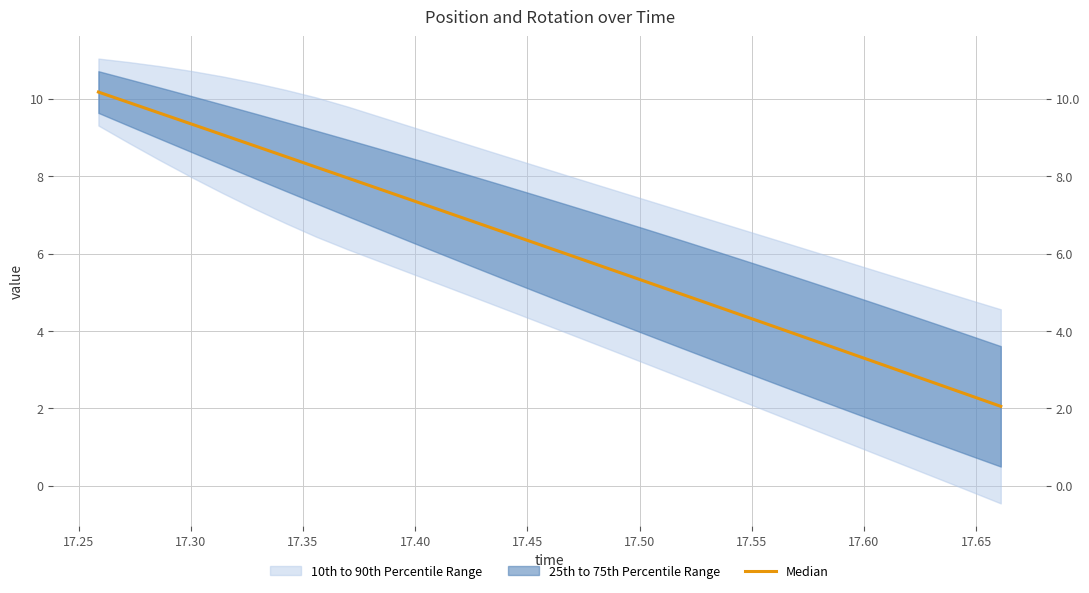

Count the number of values greater than 6.

16